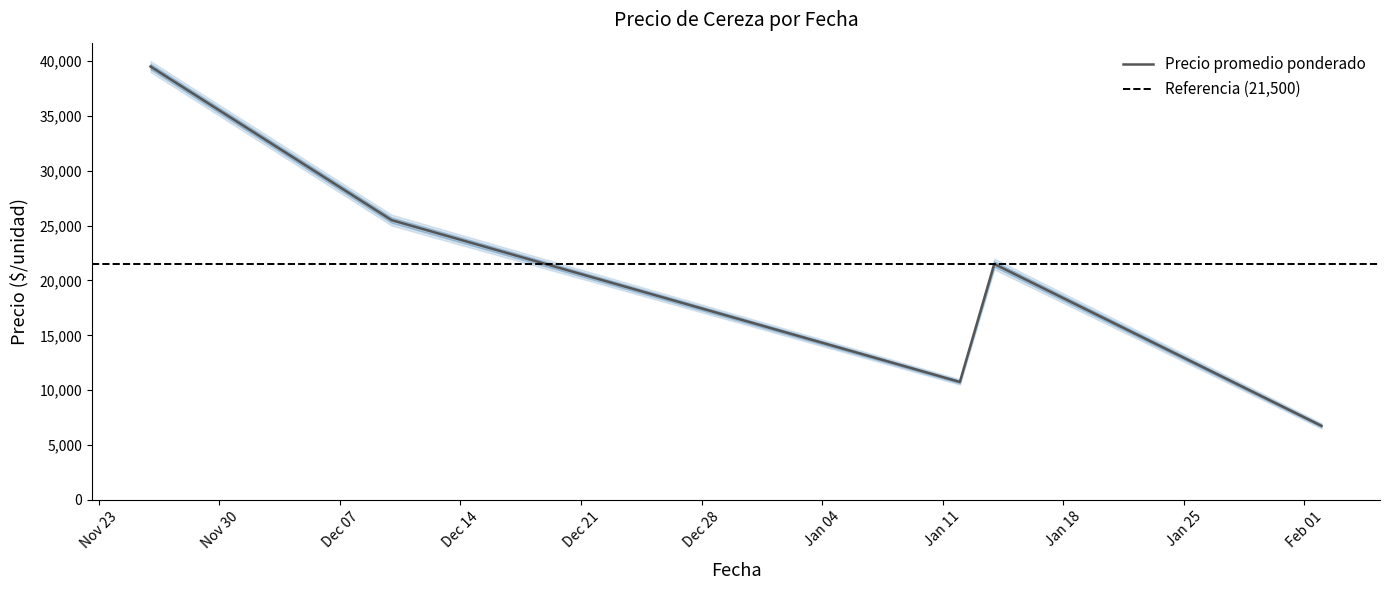

What is the highest value of the Precio promedio ponderado series?

39500